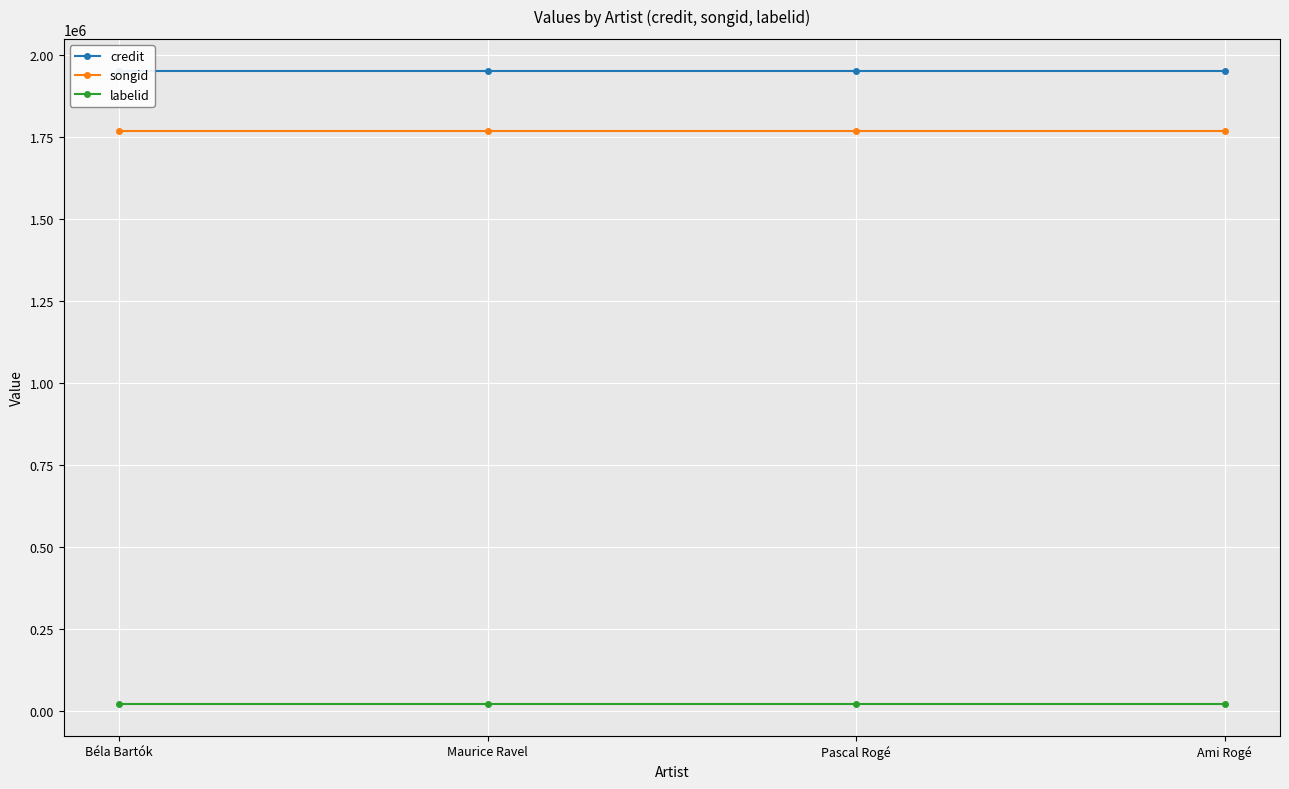

Reading right to left, transcribe all the data shown in this chart.

credit: 1952835	1952835	1952835	1952835
songid: 1769522	1769522	1769522	1769522
labelid: 19611	19611	19611	19611